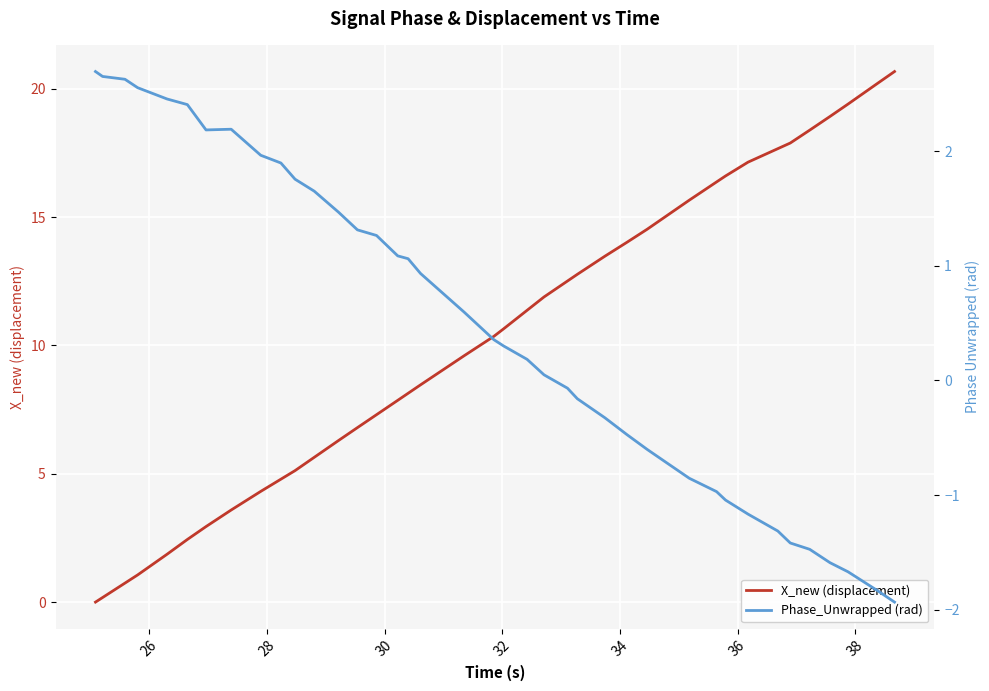

Is this an area chart (filled region under the line)?

No